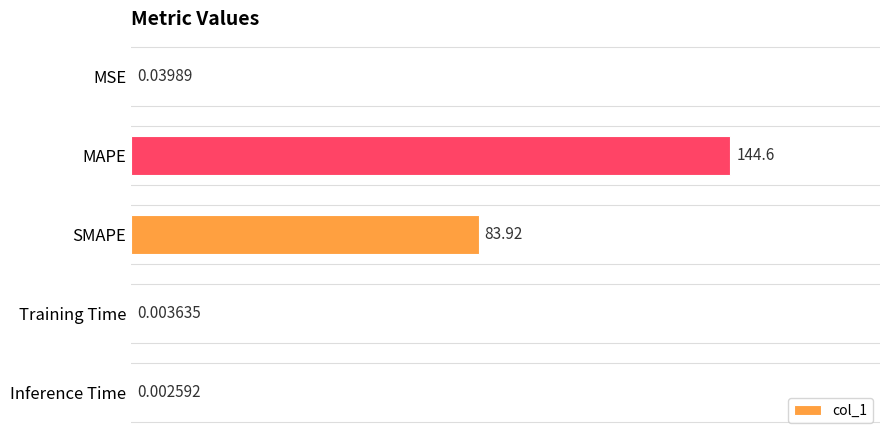

Which label corresponds to the largest value in the chart?

MAPE